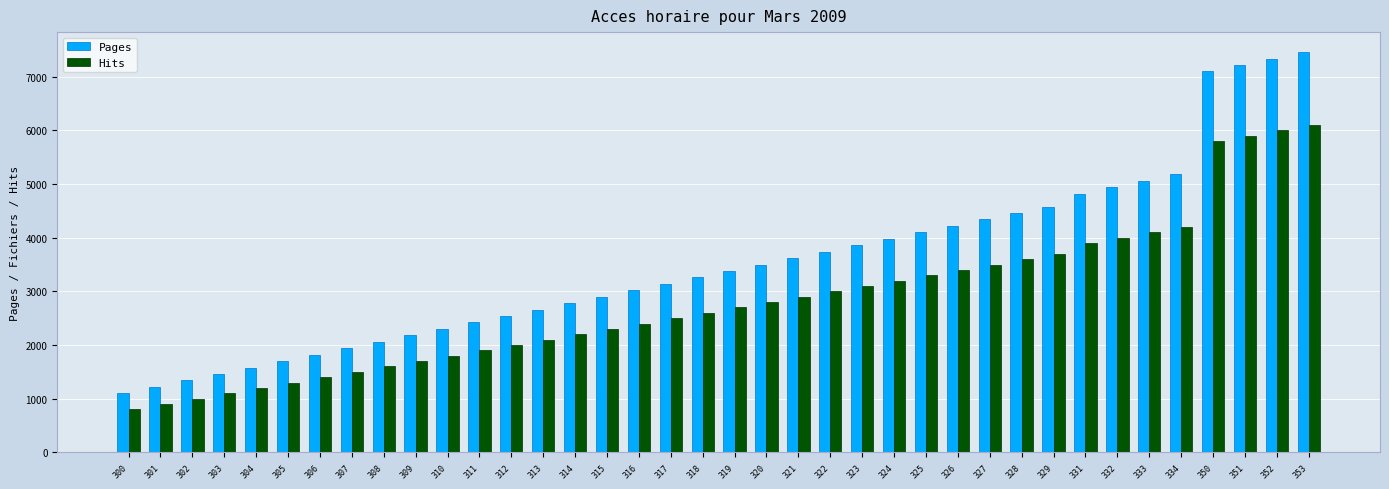

Read the Pages value at 326, to the nearest 10.

4220